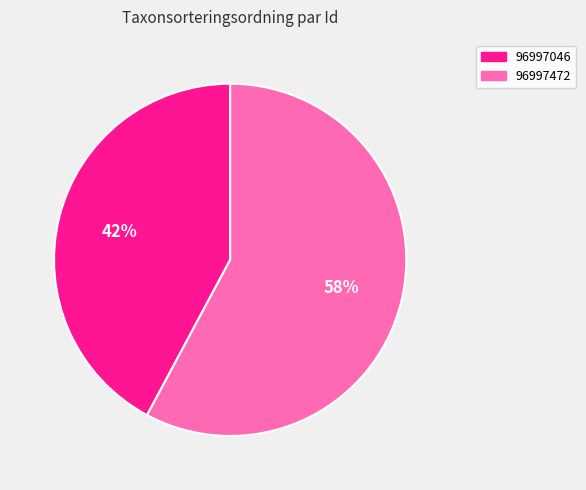

What is the ratio of the value at 96997046 to the value at 96997472?

0.7